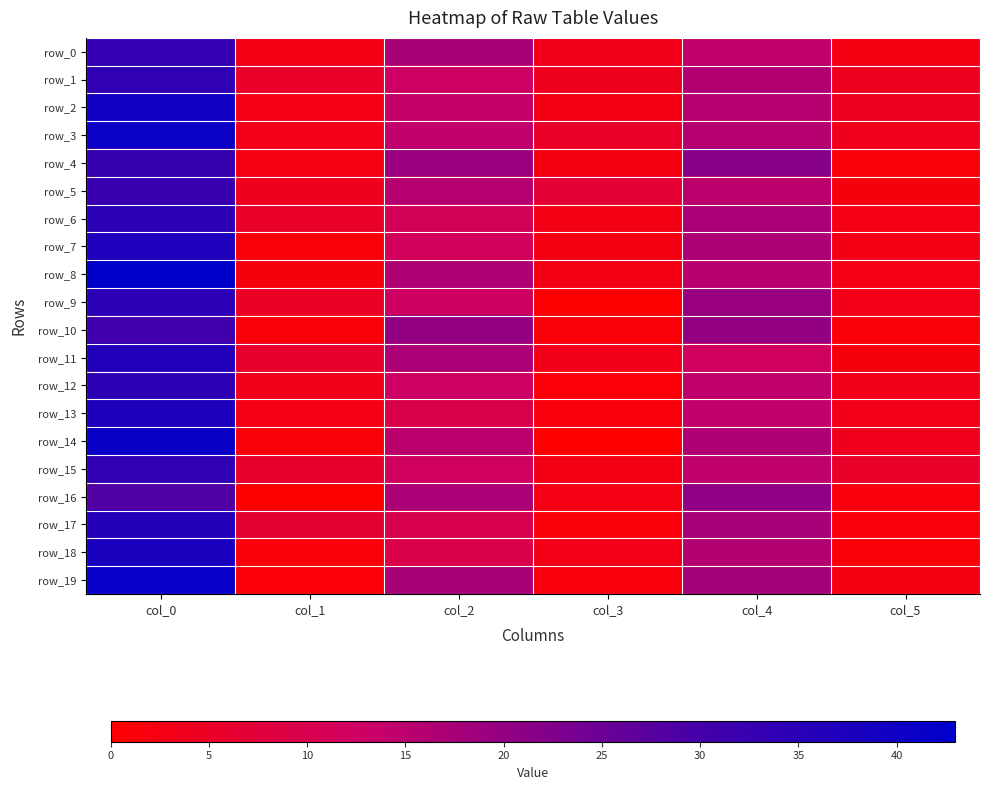

How many categories are shown in the chart?

6